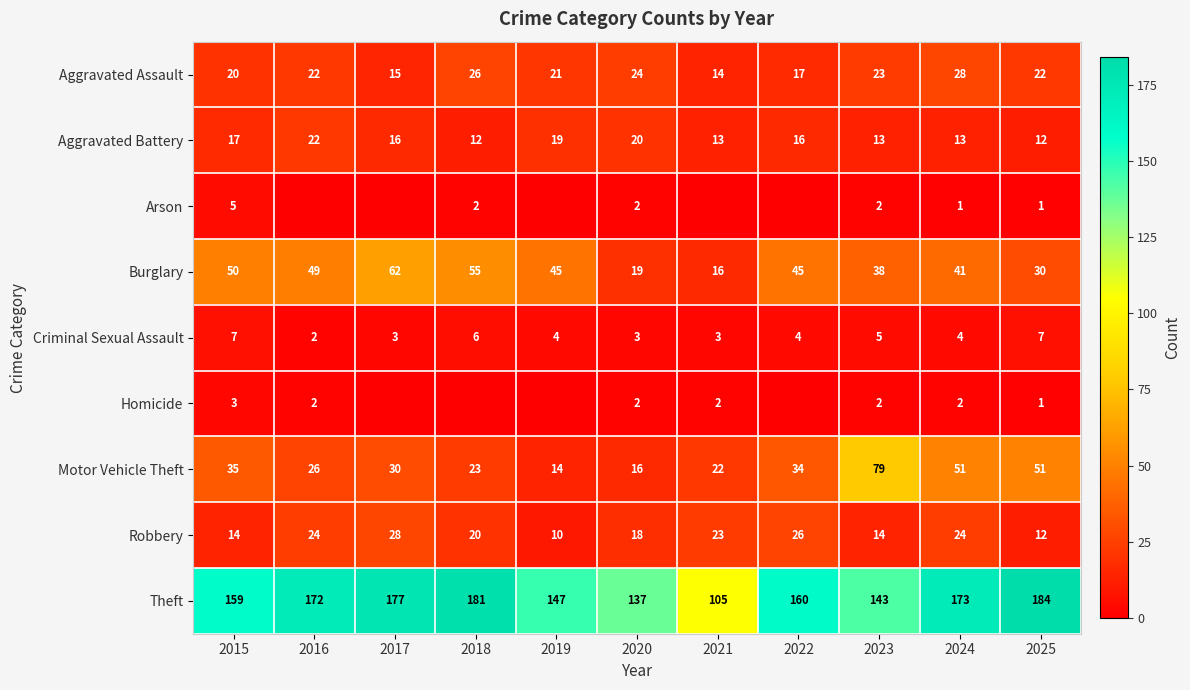

What is the total value across all series at 2024?

337